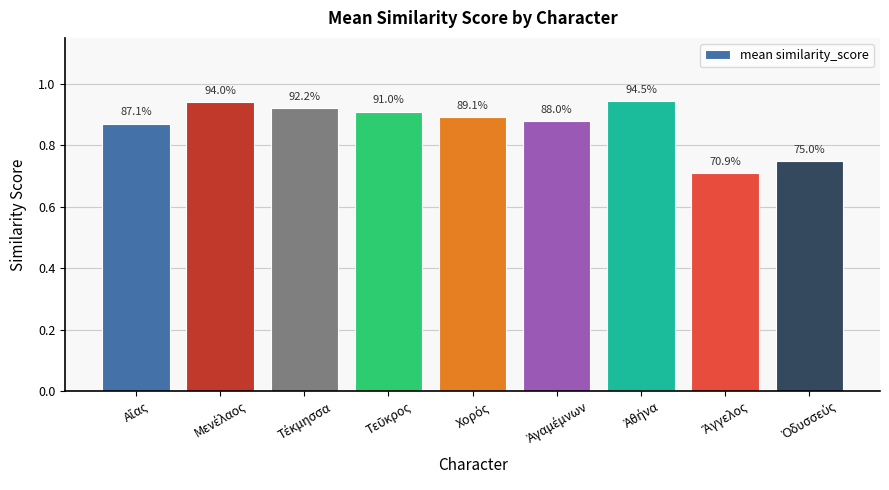

What is the maximum value shown in the chart?

0.9